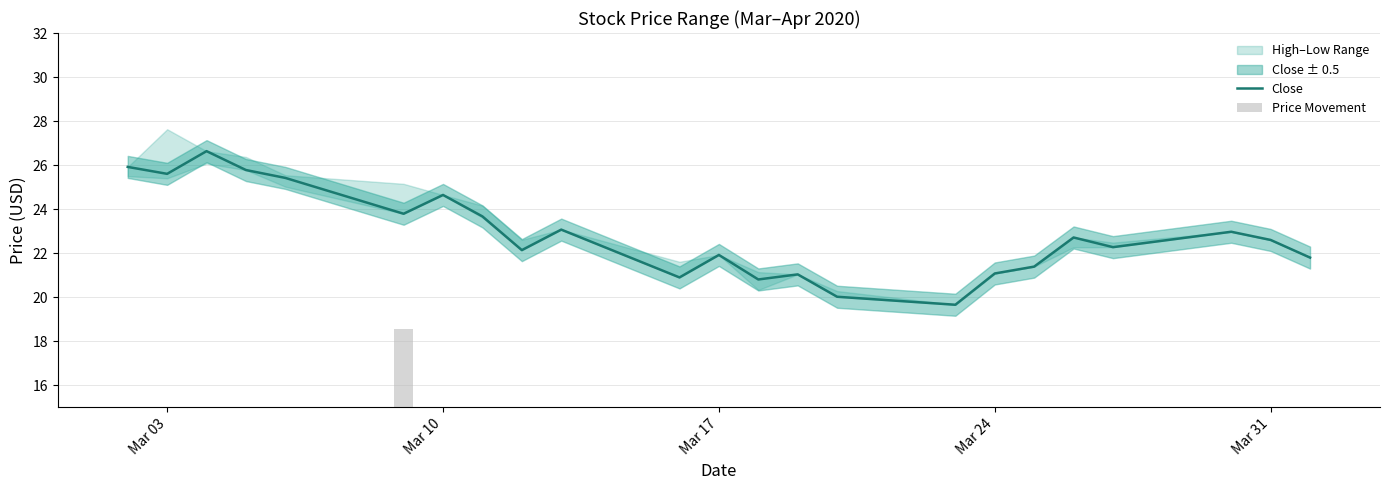

Reading left to right, extract all data points from this chart.

Close: 25.9	25.6	26.6	25.8	25.4	23.8	24.6	23.7	22.1	23.1	20.9	21.9	20.8	21.0	20.0	19.7	21.1	21.4	22.7	22.3	23.0	22.6	21.8
Price Movement: 8.7	12.3	10.7	10.9	6.2	18.6	5.0	9.8	8.2	5.0	12.1	5.0	8.1	5.0	7.6	5.0	5.0	5.0	8.1	7.1	5.0	5.0	5.0